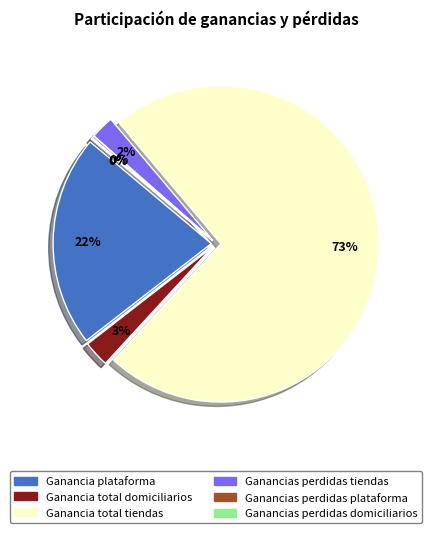

Which slice represents more than half of the pie?

Ganancia total tiendas